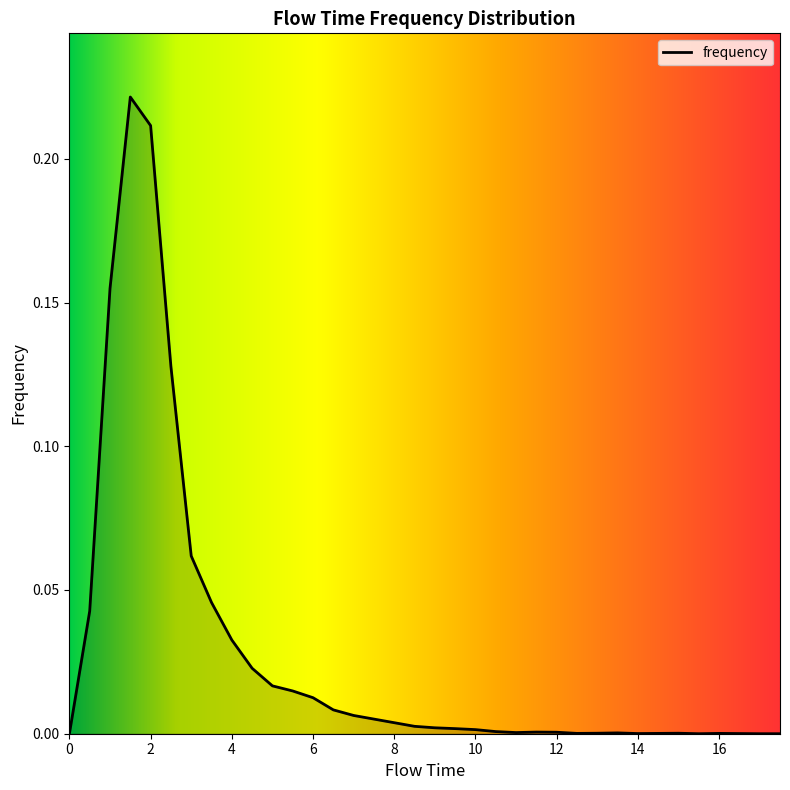

How many lines are shown in the chart?

1